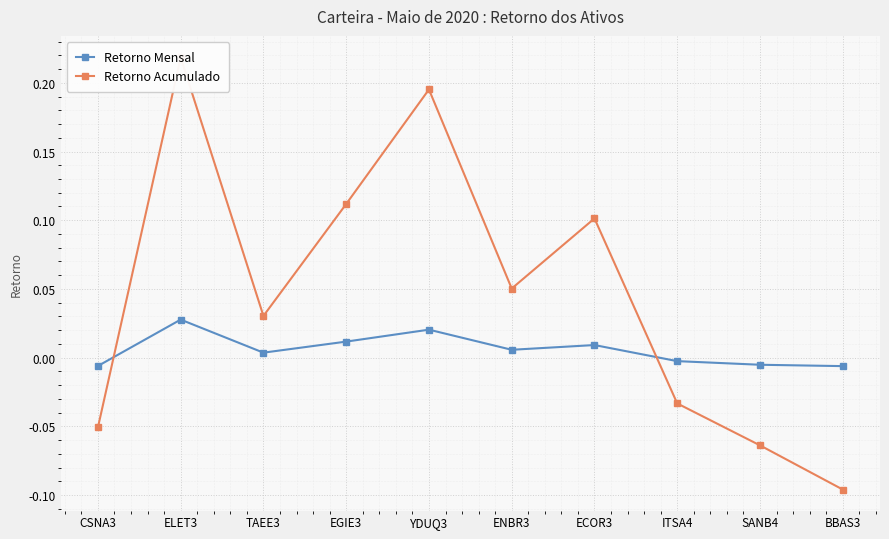

List the series in order of their peak value, highest first.

Retorno Acumulado, Retorno Mensal